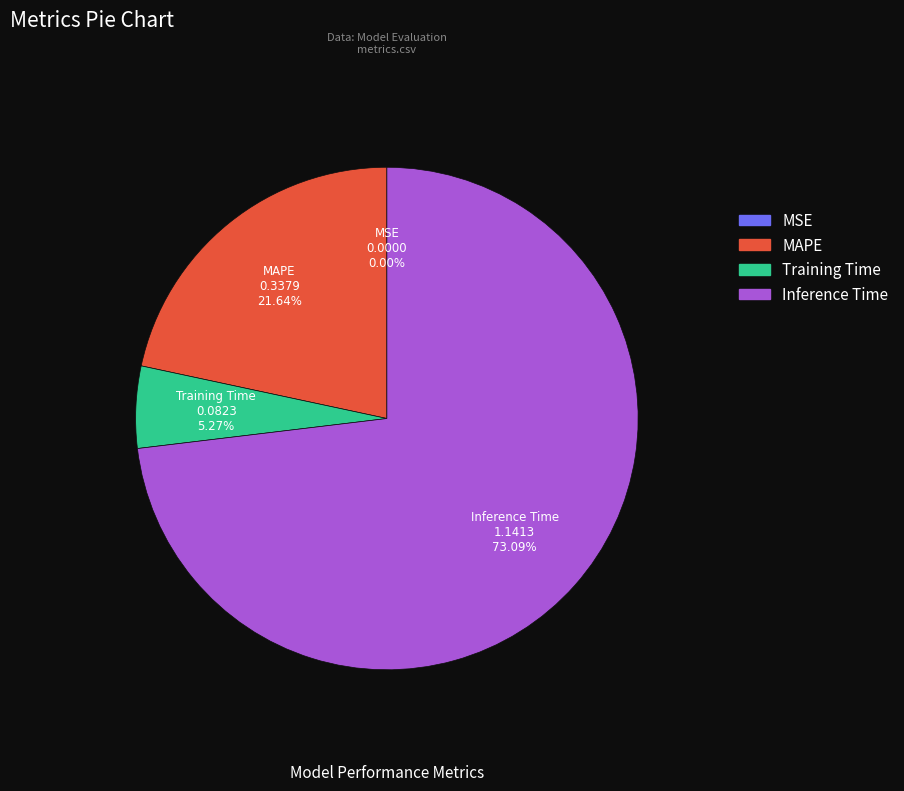

What is the largest slice in the pie chart?

Inference Time